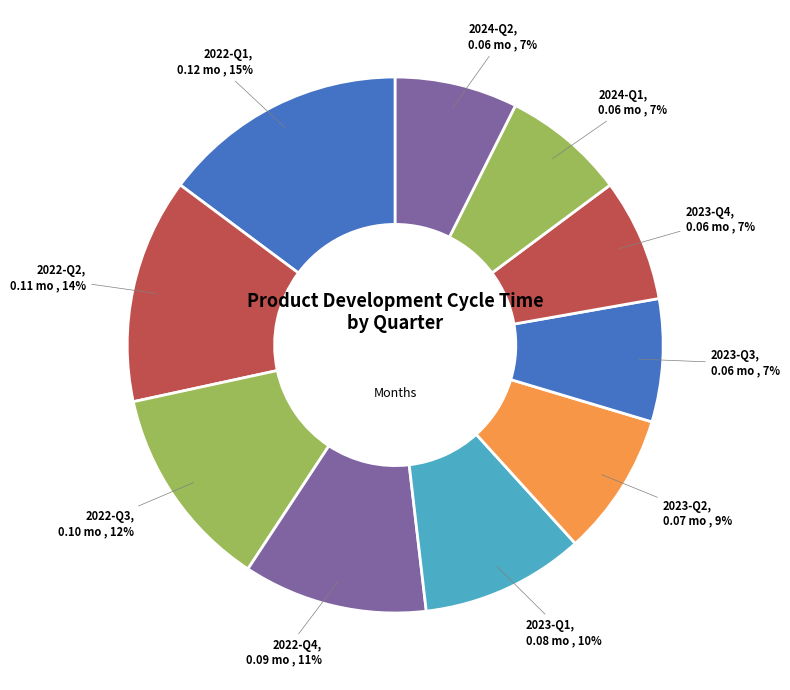

To the nearest percent, what is the average slice percentage?

10%